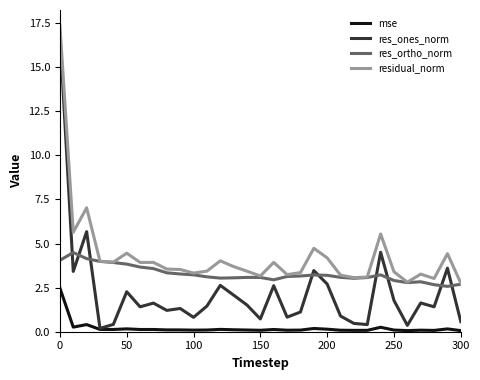

True or false: residual_norm and mse intersect in this chart.

False